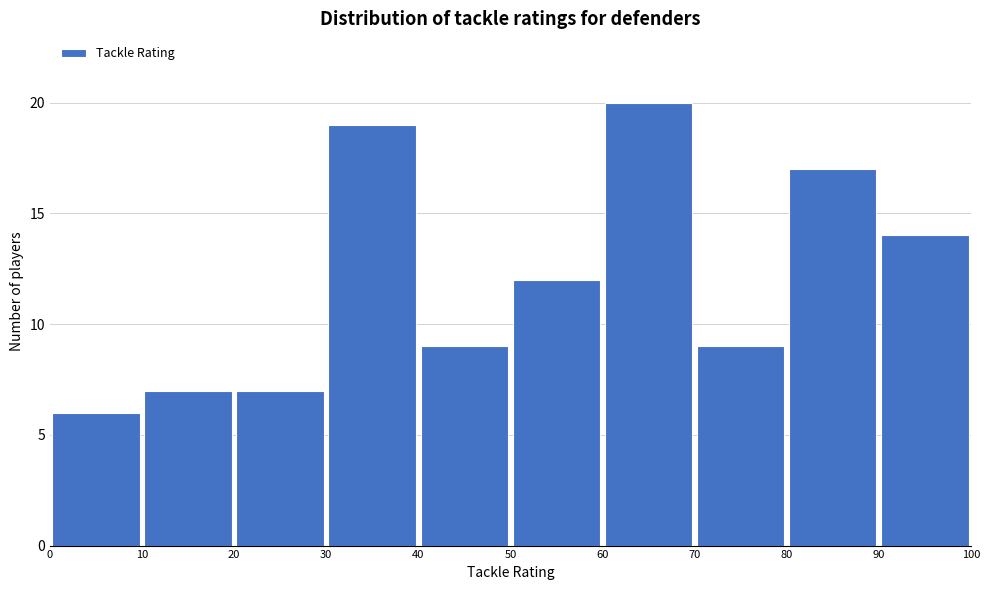

Which range on the x-axis has the tallest bar?

60 to 70